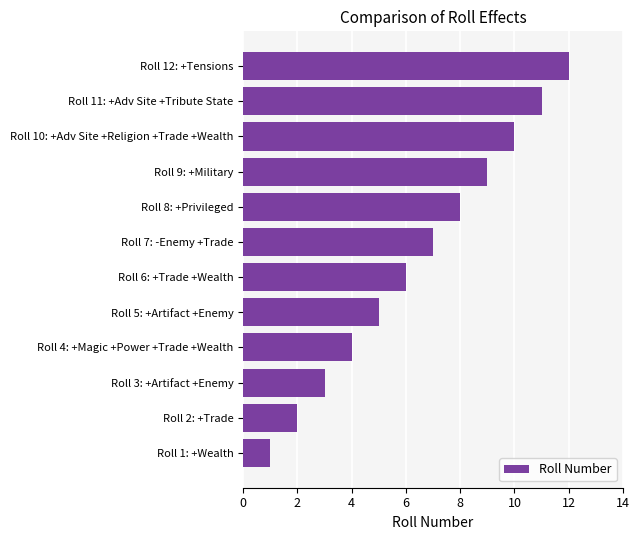

Rank the categories by value from highest to lowest.

Roll 12: +Tensions, Roll 11: +Adv Site +Tribute State, Roll 10: +Adv Site +Religion +Trade +Wealth, Roll 9: +Military, Roll 8: +Privileged, Roll 7: -Enemy +Trade, Roll 6: +Trade +Wealth, Roll 5: +Artifact +Enemy, Roll 4: +Magic +Power +Trade +Wealth, Roll 3: +Artifact +Enemy, Roll 2: +Trade, Roll 1: +Wealth